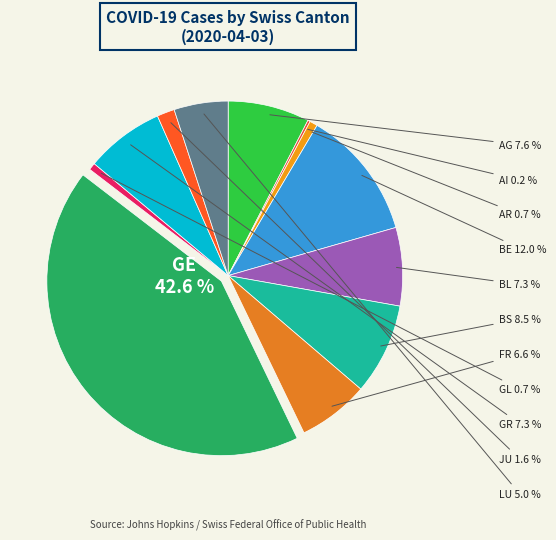

To the nearest percent, what is the difference between the largest and smallest slice percentages?

42%